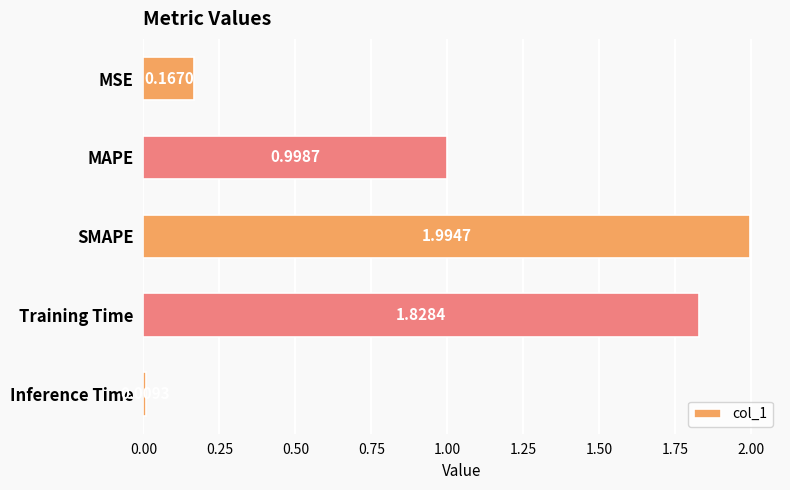

Rank the categories by value from lowest to highest.

Inference Time, MSE, MAPE, Training Time, SMAPE